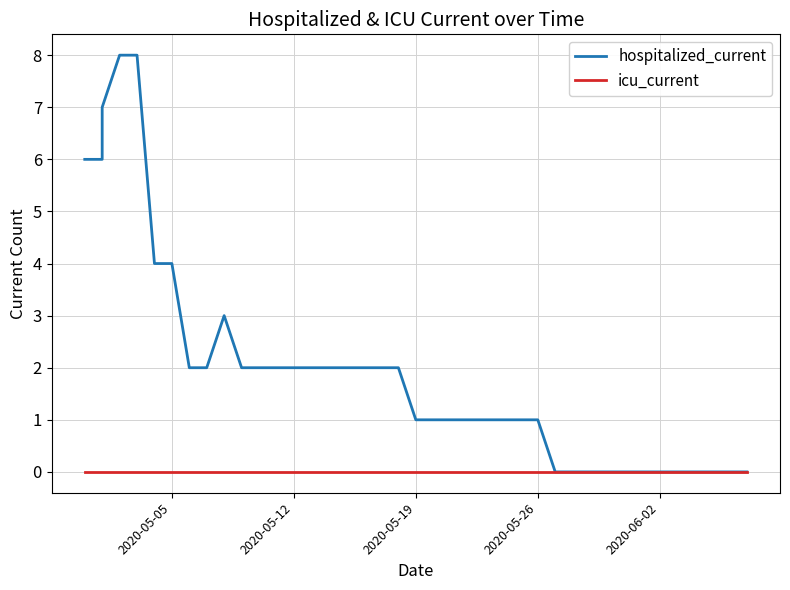

True or false: hospitalized_current and icu_current cross at least once.

False